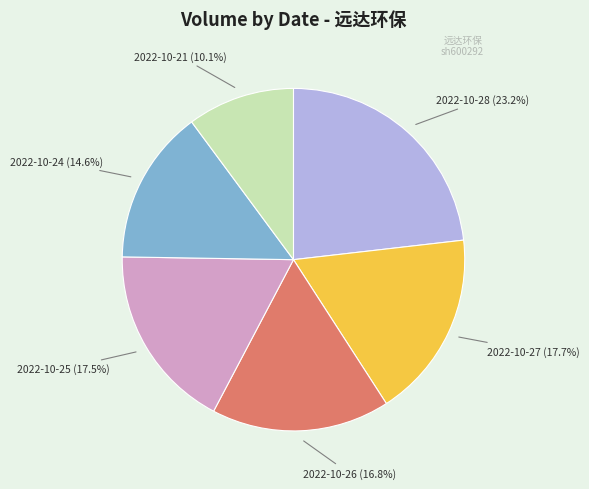

The 2022-10-26 slice represents 5% of the pie. True or false?

False